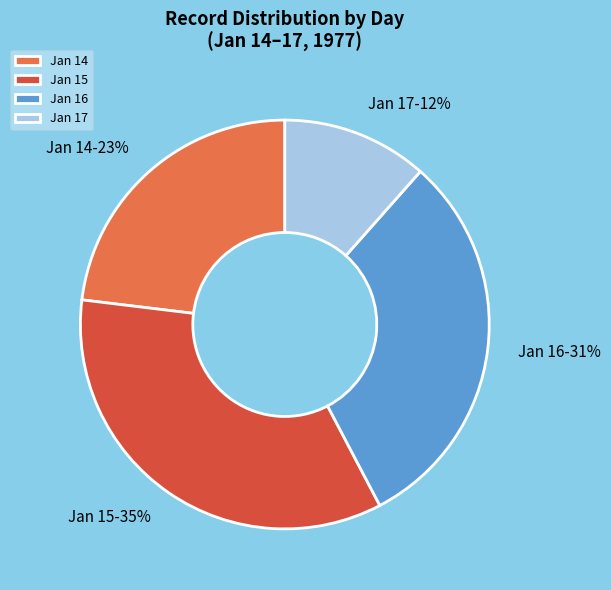

The Jan 16 slice represents 37% of the pie. True or false?

False